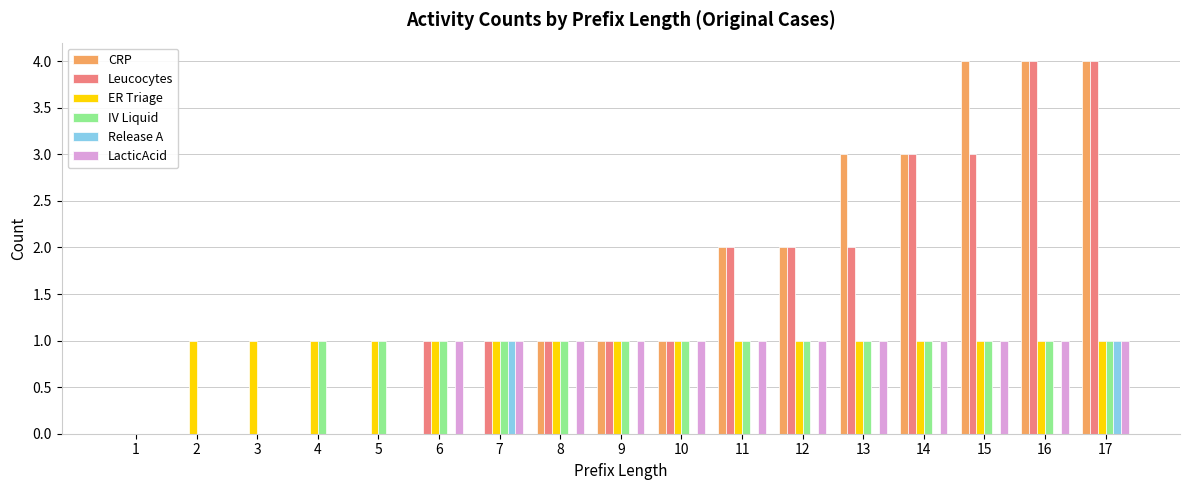

Read the ER Triage value at 13.

1